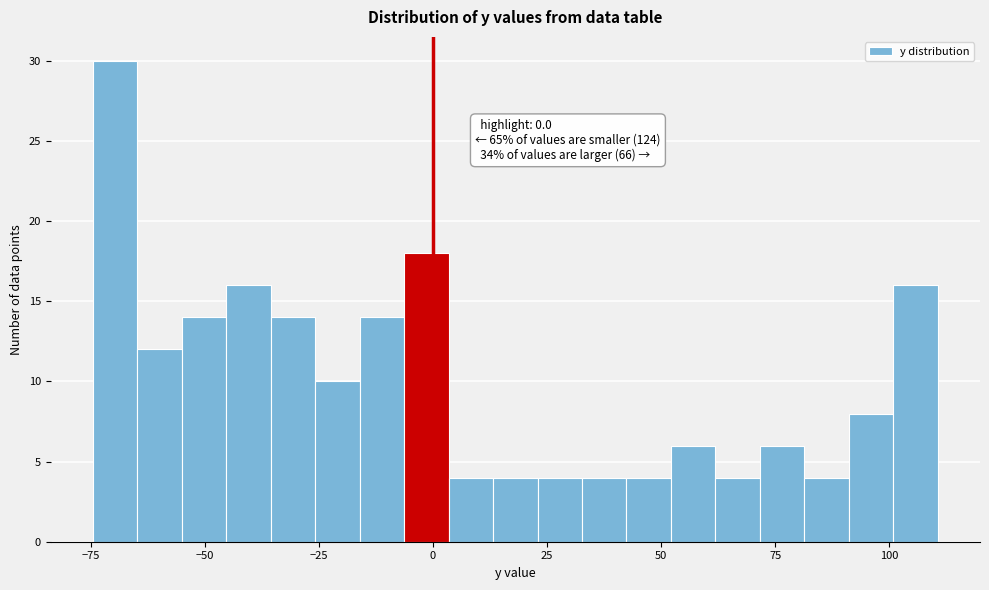

Around what value on the x-axis is the tallest bar? Give the approximate position of its centre, as read against the axis.

-70